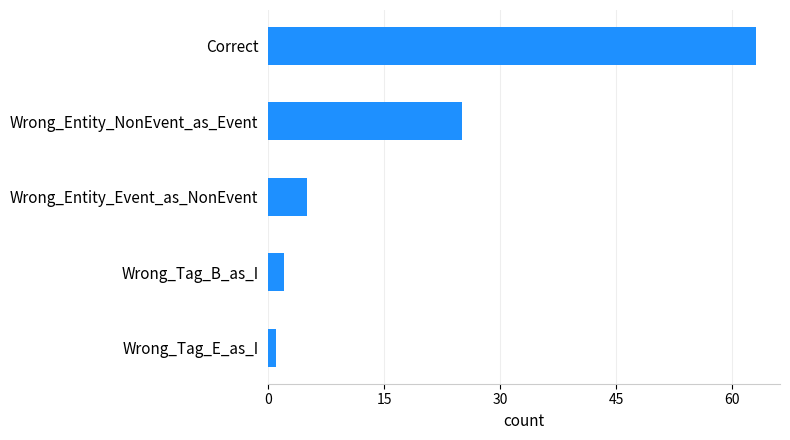

What is the difference between the second highest and second lowest values?

23